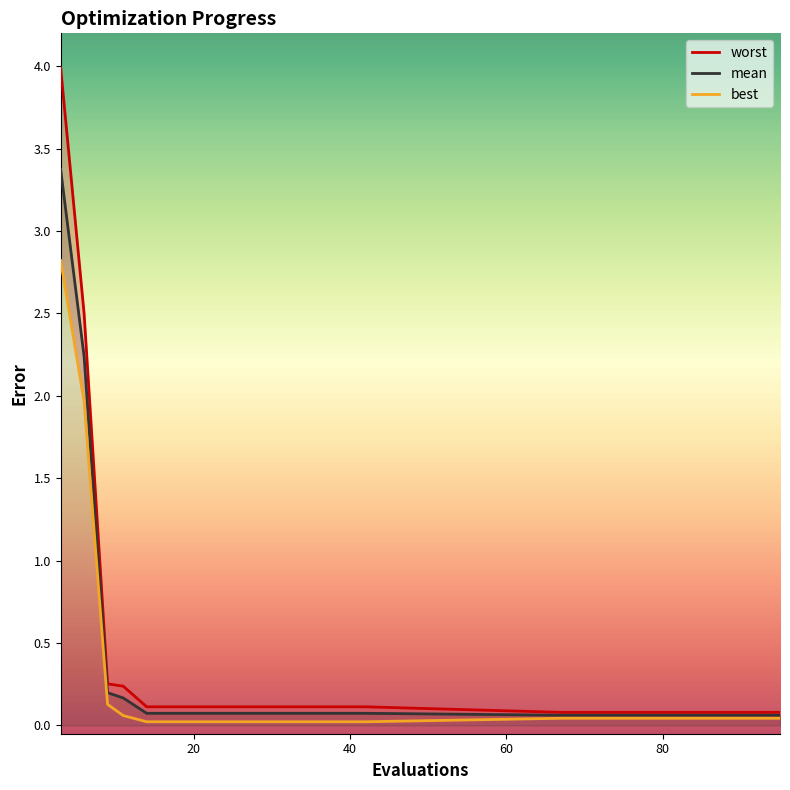

Is it true that best equals 2.8 at 3?

True